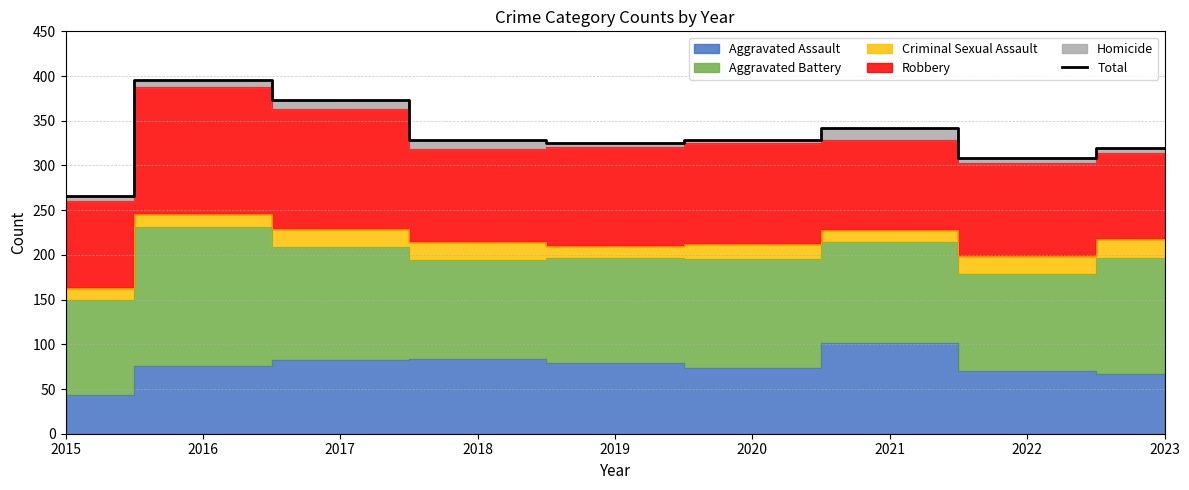

At which label does Total reach its peak?

2016